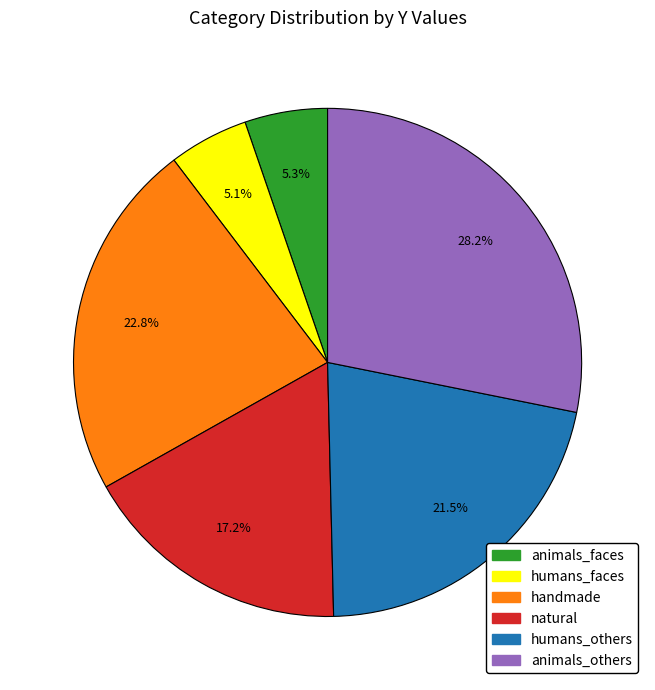

How many slices are in this pie chart?

6